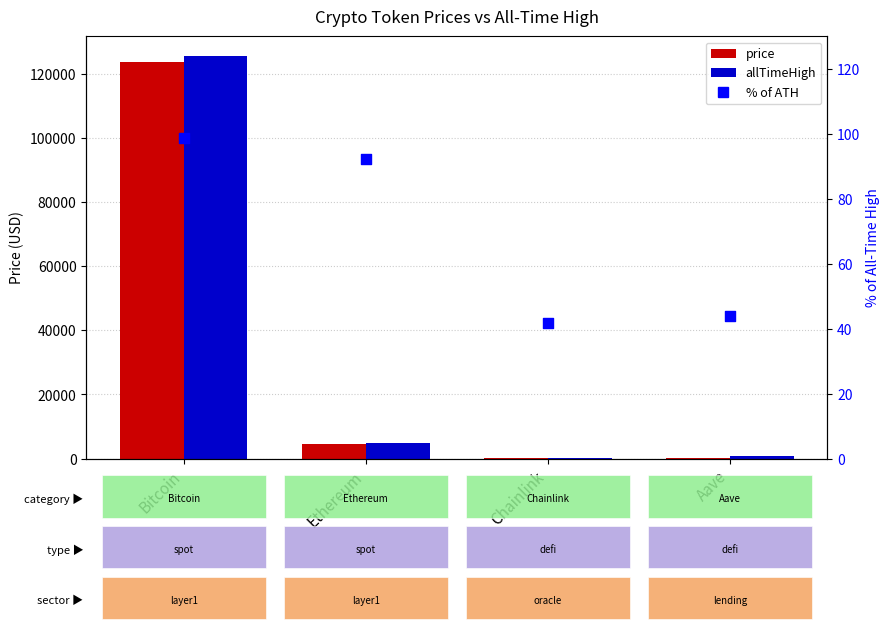

At how many categories does at least one series exceed 8864?

1